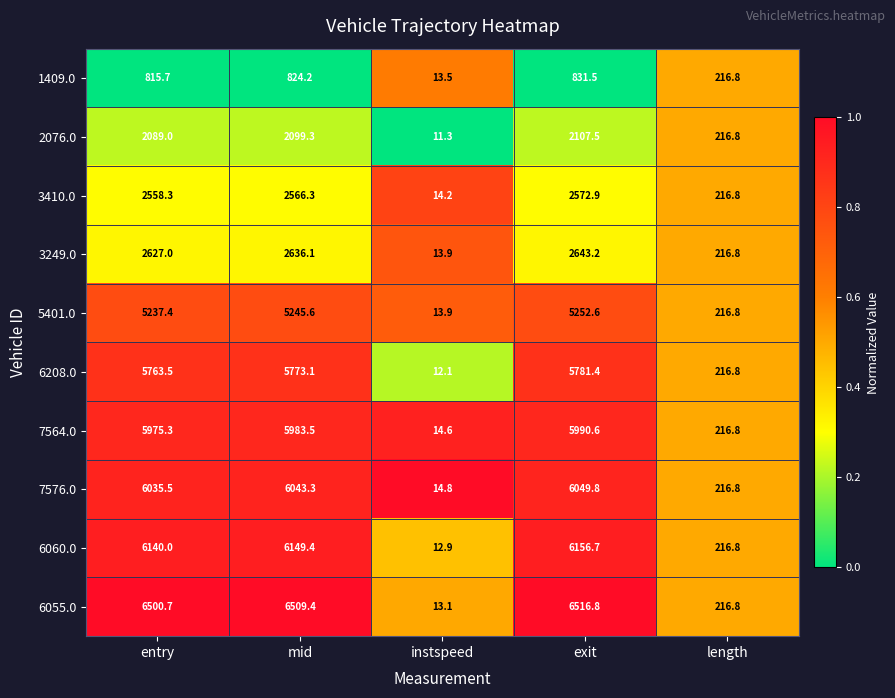

True or false: 7564.0 has a value of 8441.7 at mid.

False